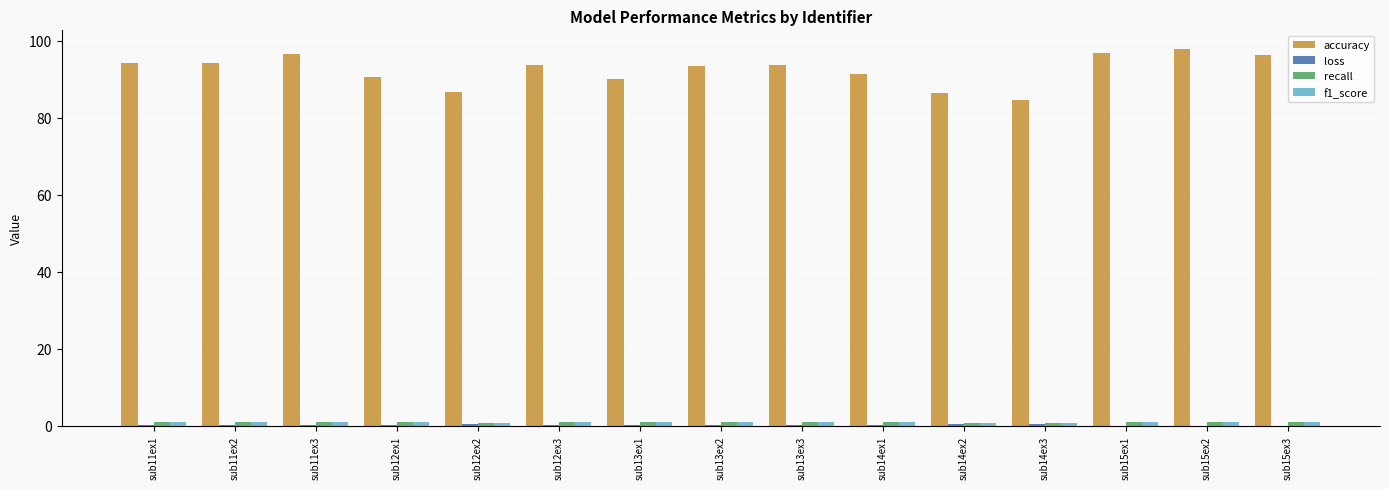

How many groups of bars are there?

15